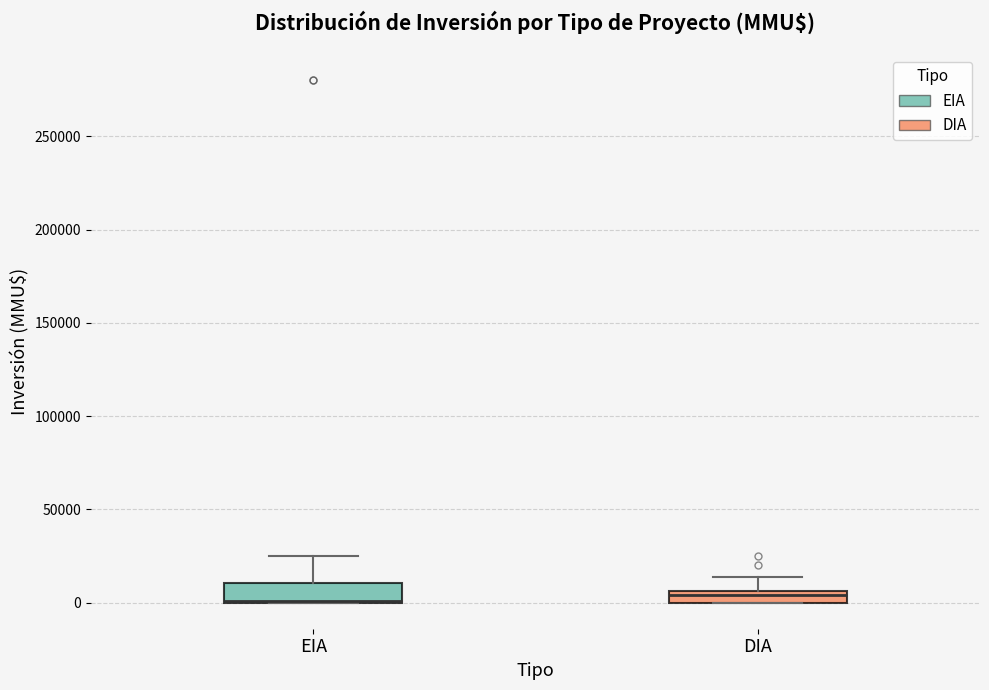

Where is the lower edge of the box for DIA on the y-axis? The values are not printed on the chart, so give them approximately, as read against the axis.

0